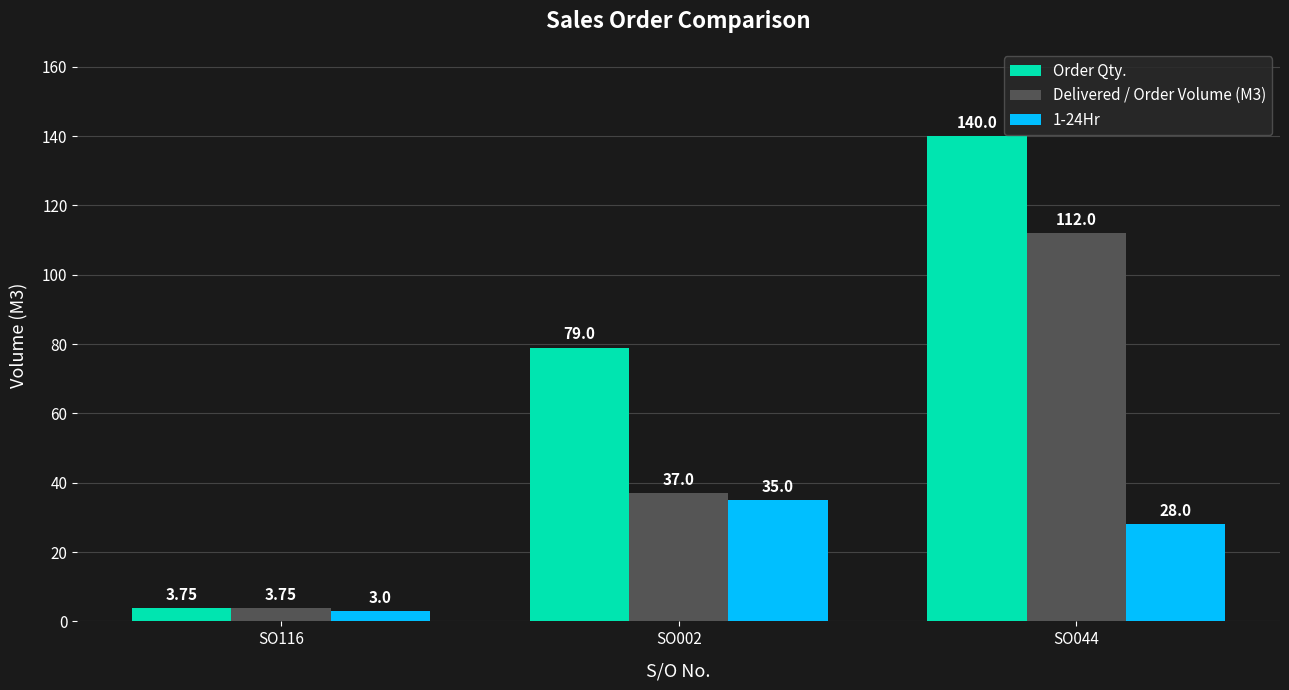

What is the sum of the Order Qty. values at SO116 and SO044?

143.8